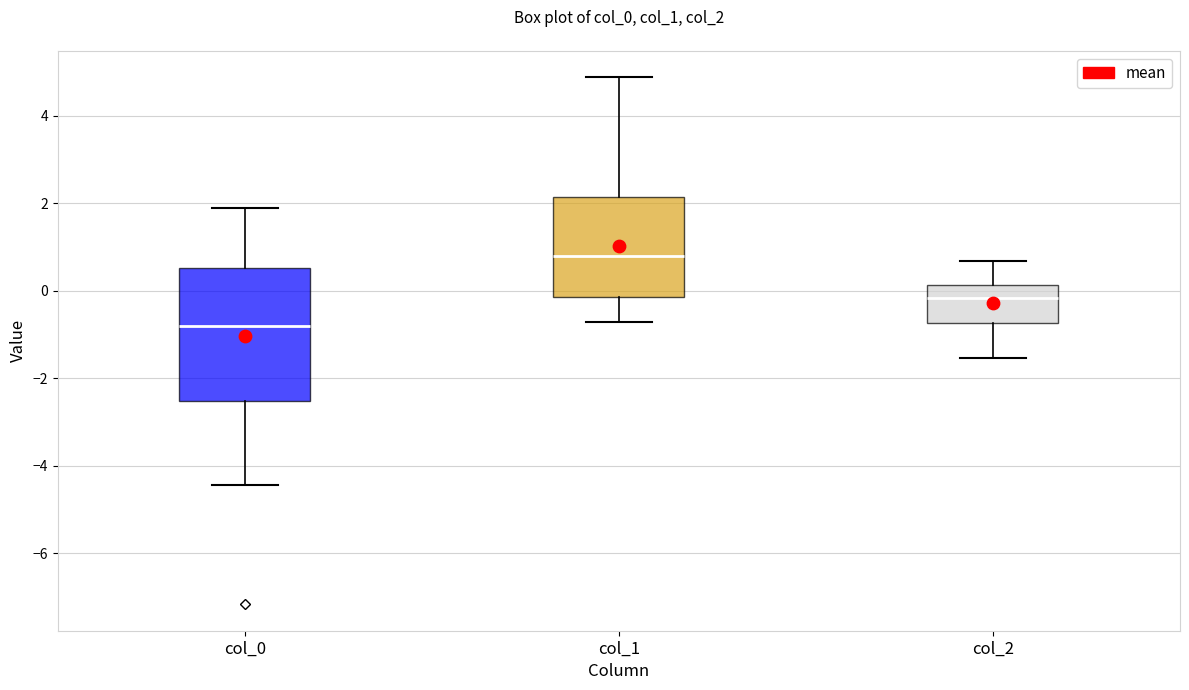

Reading left to right, transcribe this box plot: for each box, give where its median line is, the range the box spans, and where its two whiskers end, as read against the y-axis. The values are not printed on the chart, so give them approximately, as read against the axis.

col_0: median -0.8, box -2.6 to 0.6, whiskers -4.4 to 1.8
col_1: median 0.8, box -0.2 to 2.2, whiskers -0.8 to 4.8
col_2: median -0.2, box -0.8 to 0.2, whiskers -1.6 to 0.6